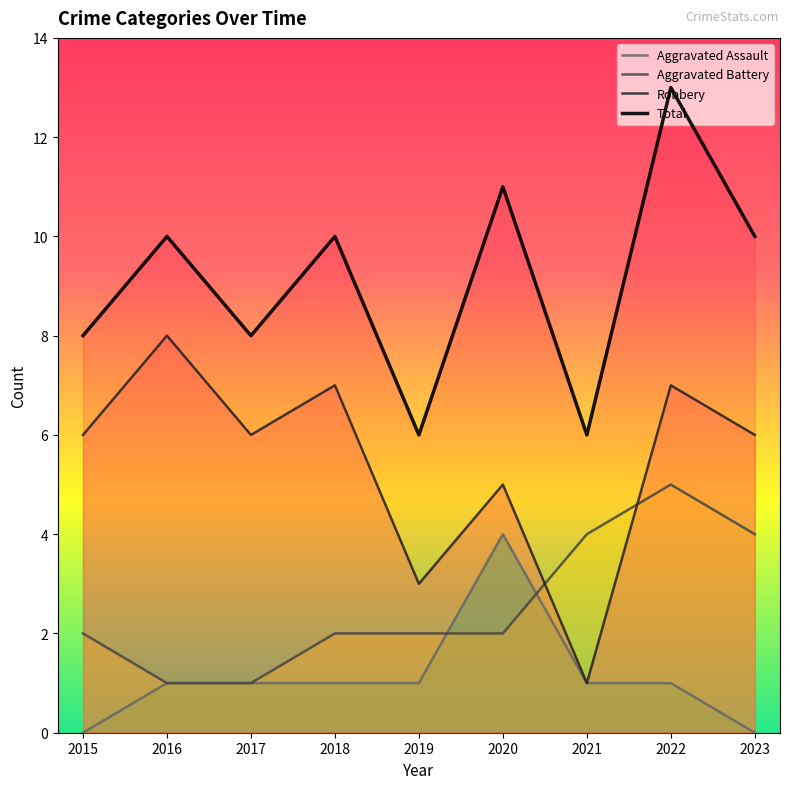

Count the Robbery values in the range 5 to 7.

6